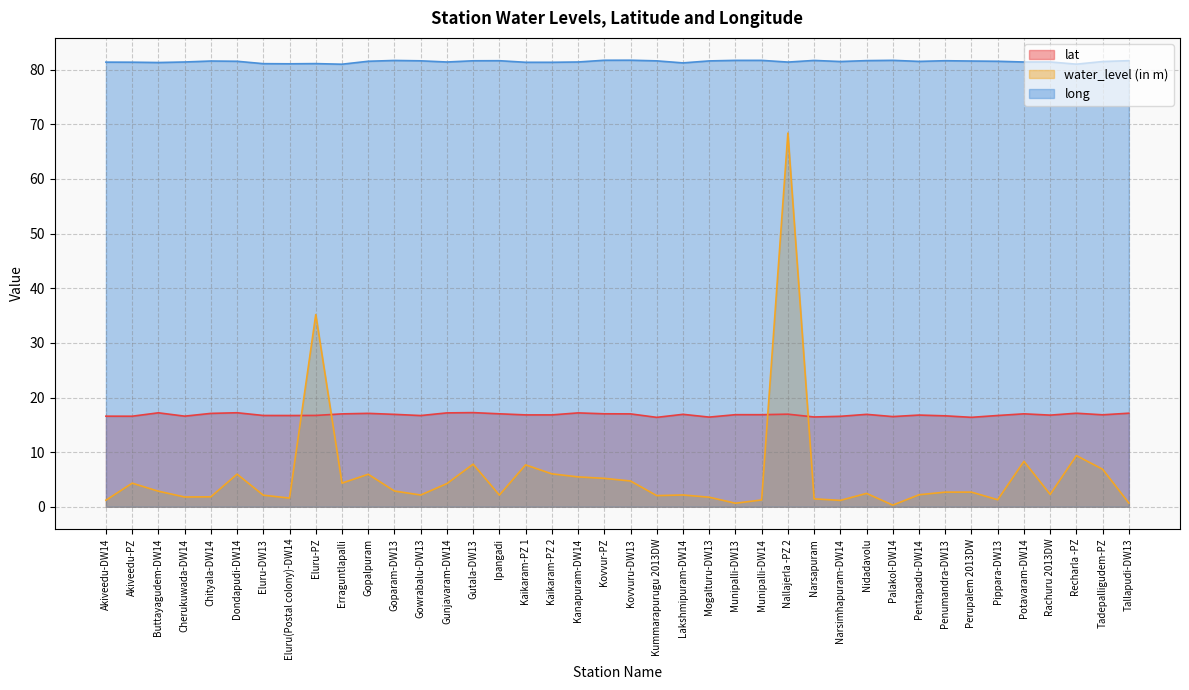

The lat series shows 17.0 at Potavaram-DW14. True or false?

True